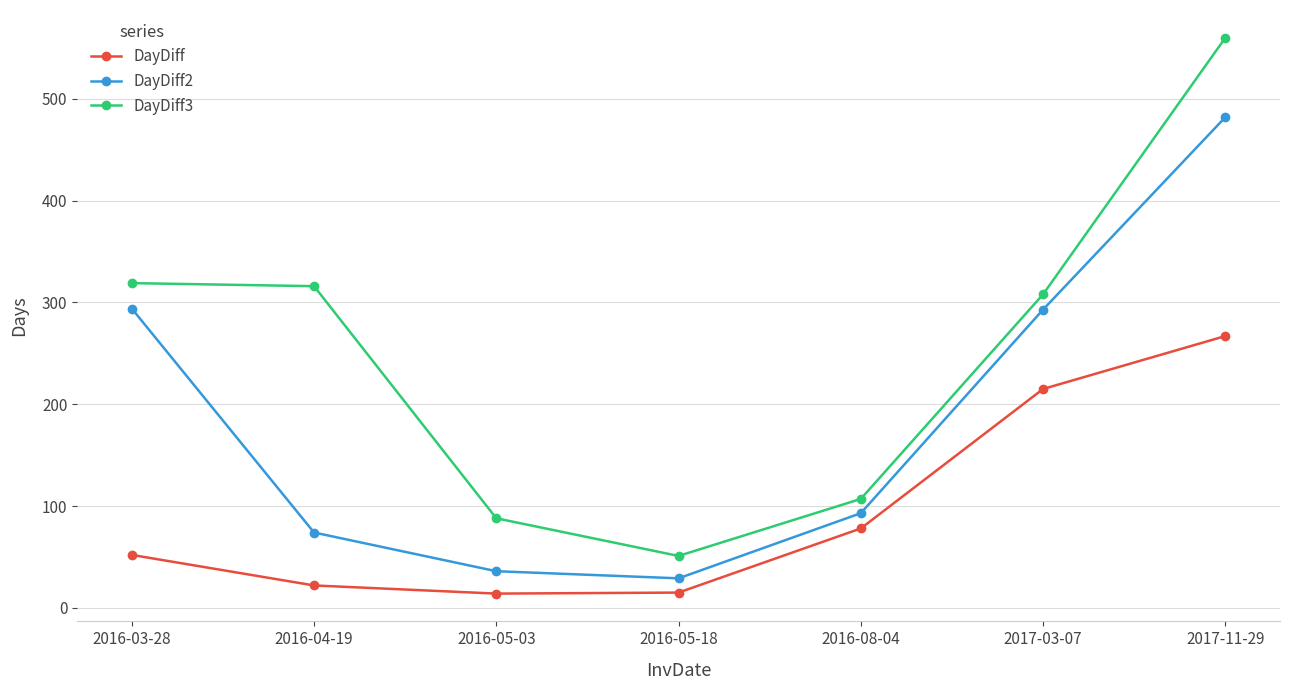

How many data points does each series have?

7